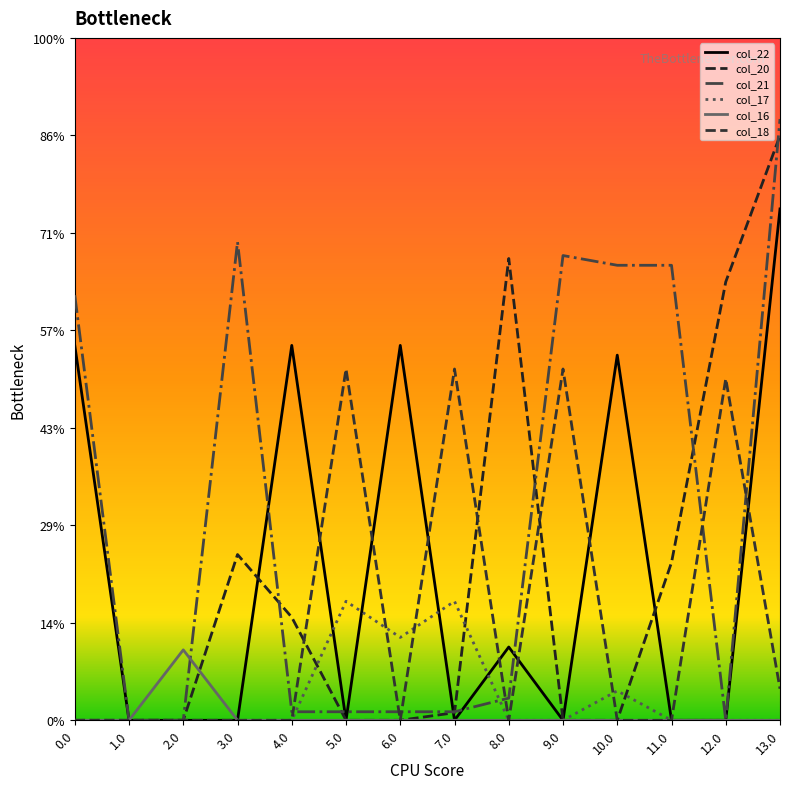

Does the chart display data point markers on the line(s)?

No